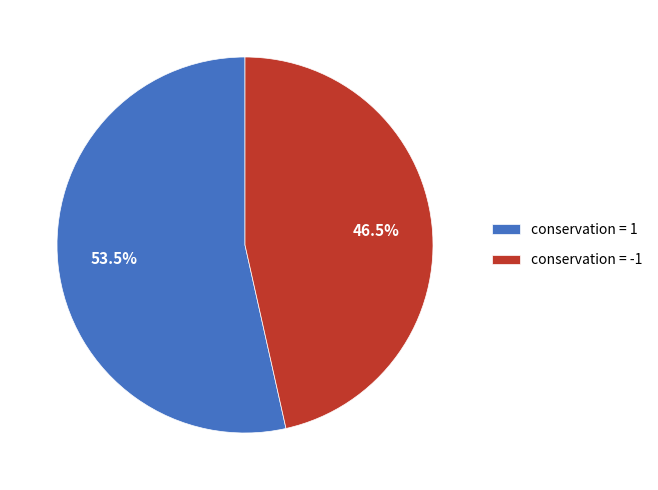

Combined, do conservation = 1 and conservation = -1 account for over 50%?

Yes